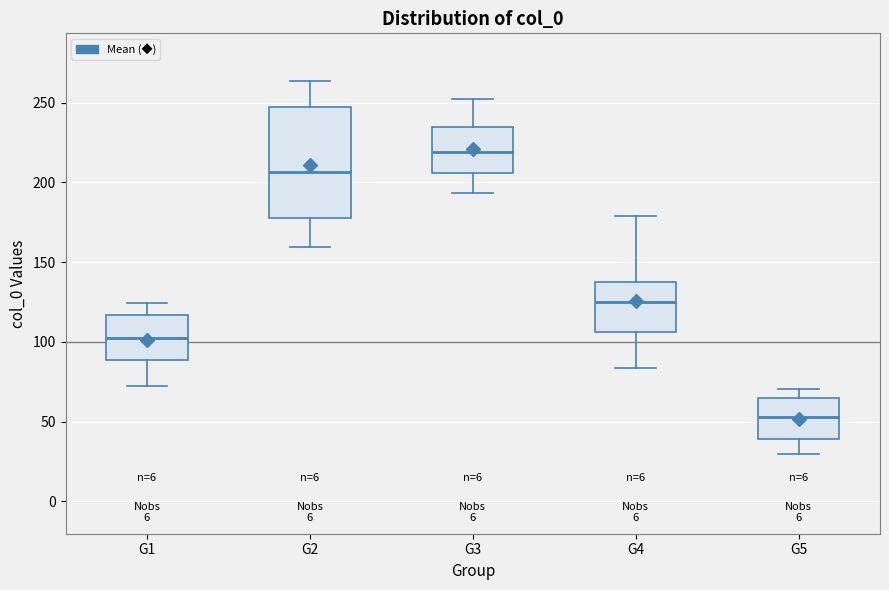

Where is the lower edge of the box for G1 on the y-axis? The values are not printed on the chart, so give them approximately, as read against the axis.

90